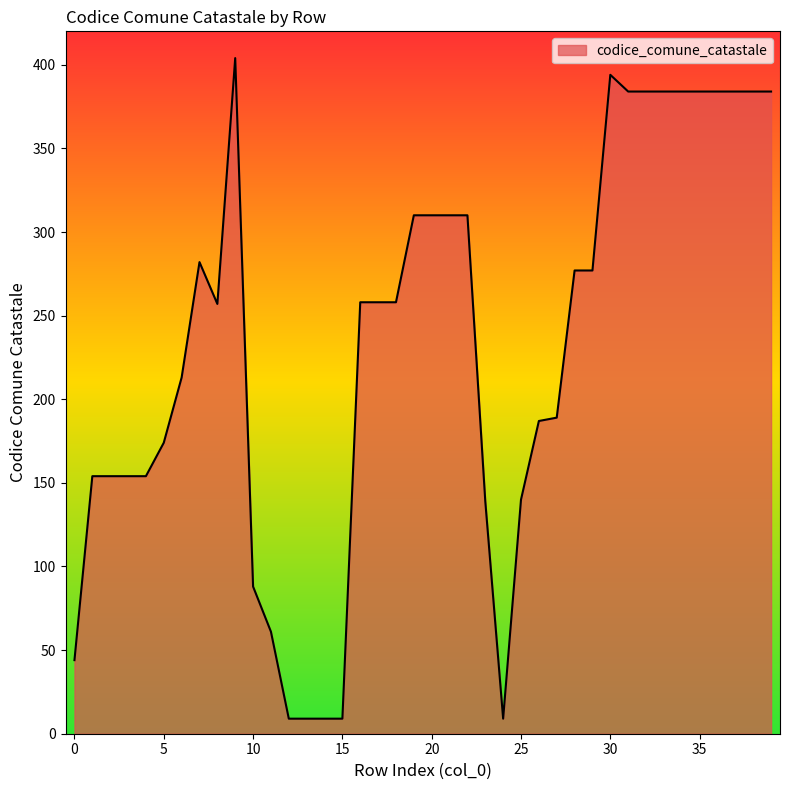

What is the difference between the maximum and minimum values?

395